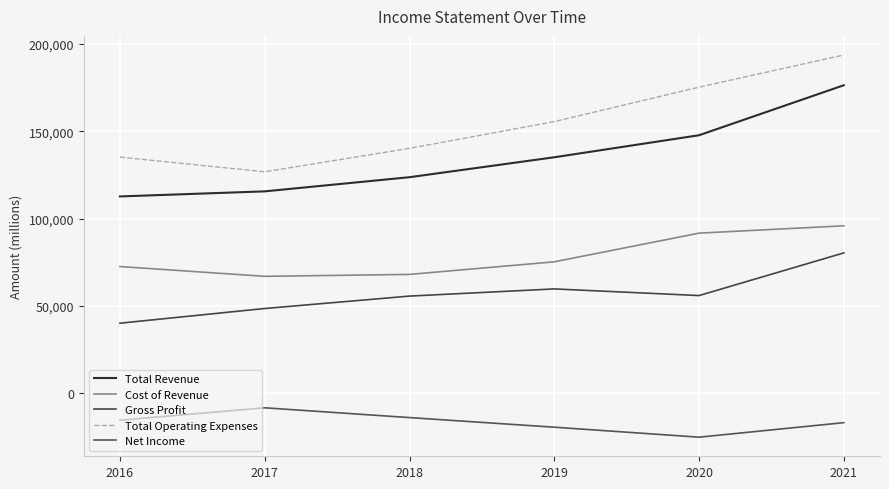

List the labels in order of Gross Profit value, largest first.

2021, 2019, 2020, 2018, 2017, 2016